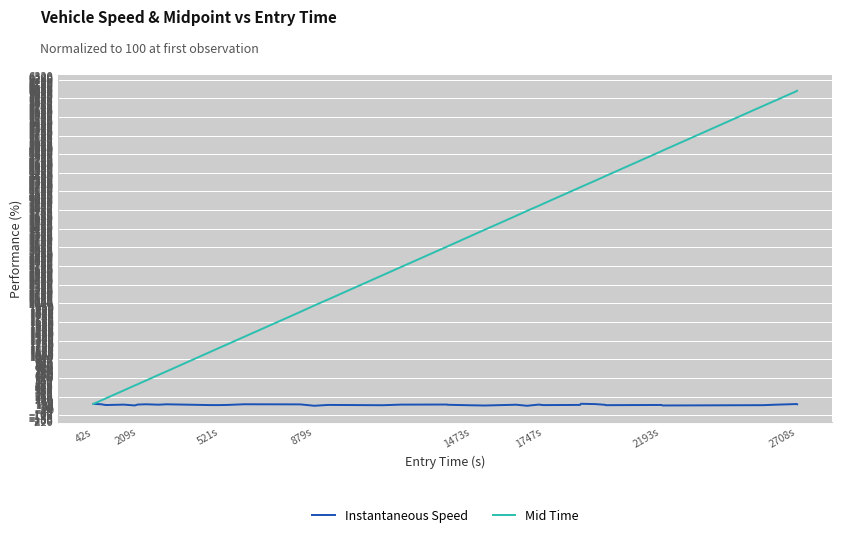

Does the chart have visible grid lines?

Yes